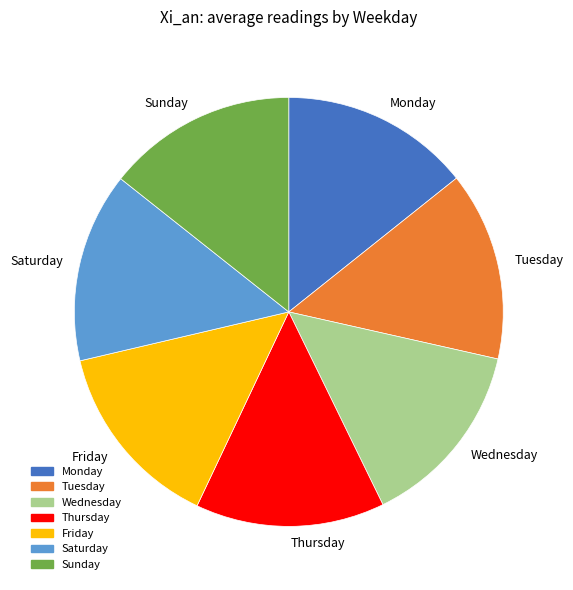

How many segments does this pie chart have?

7